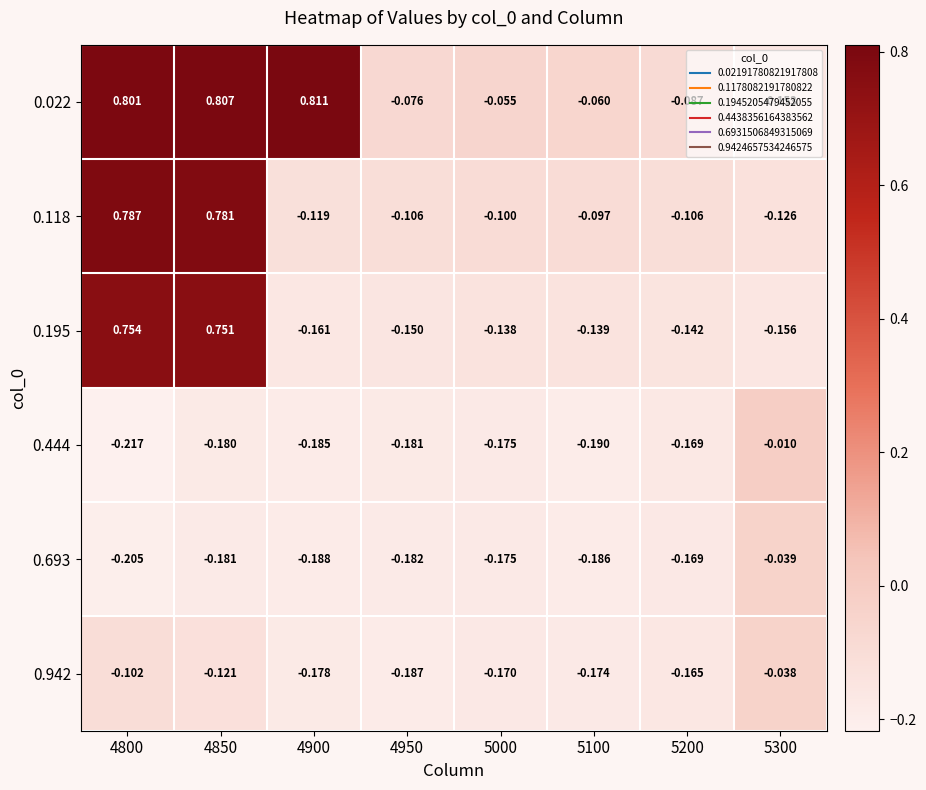

Which series has the largest range (max minus min)?

0.022